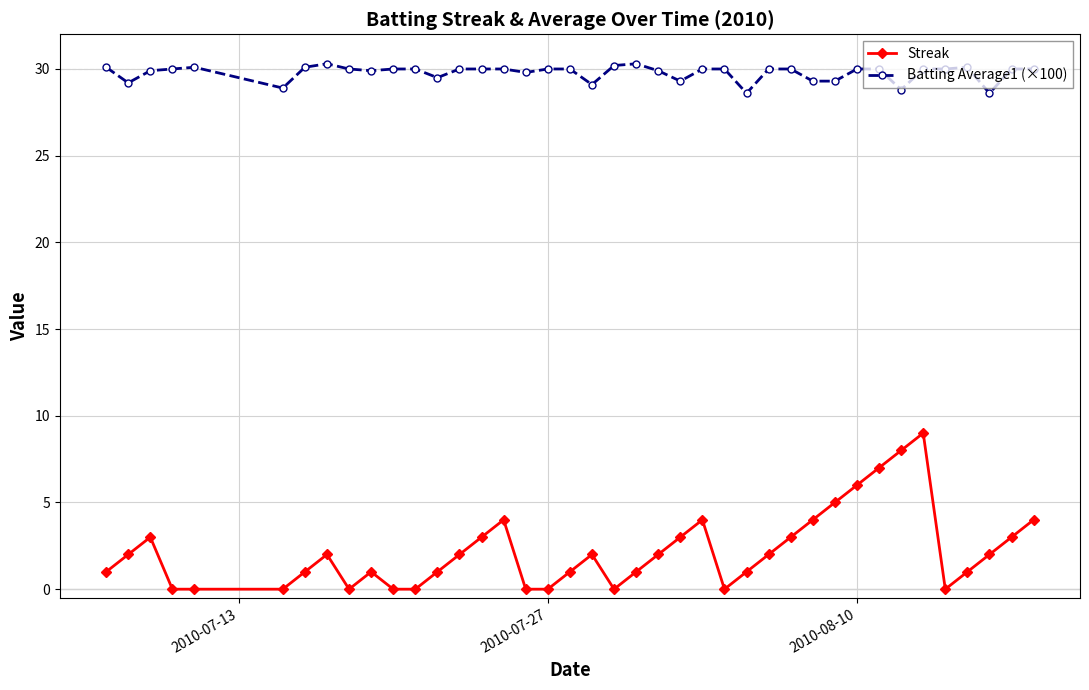

Is this an area chart (filled region under the line)?

No